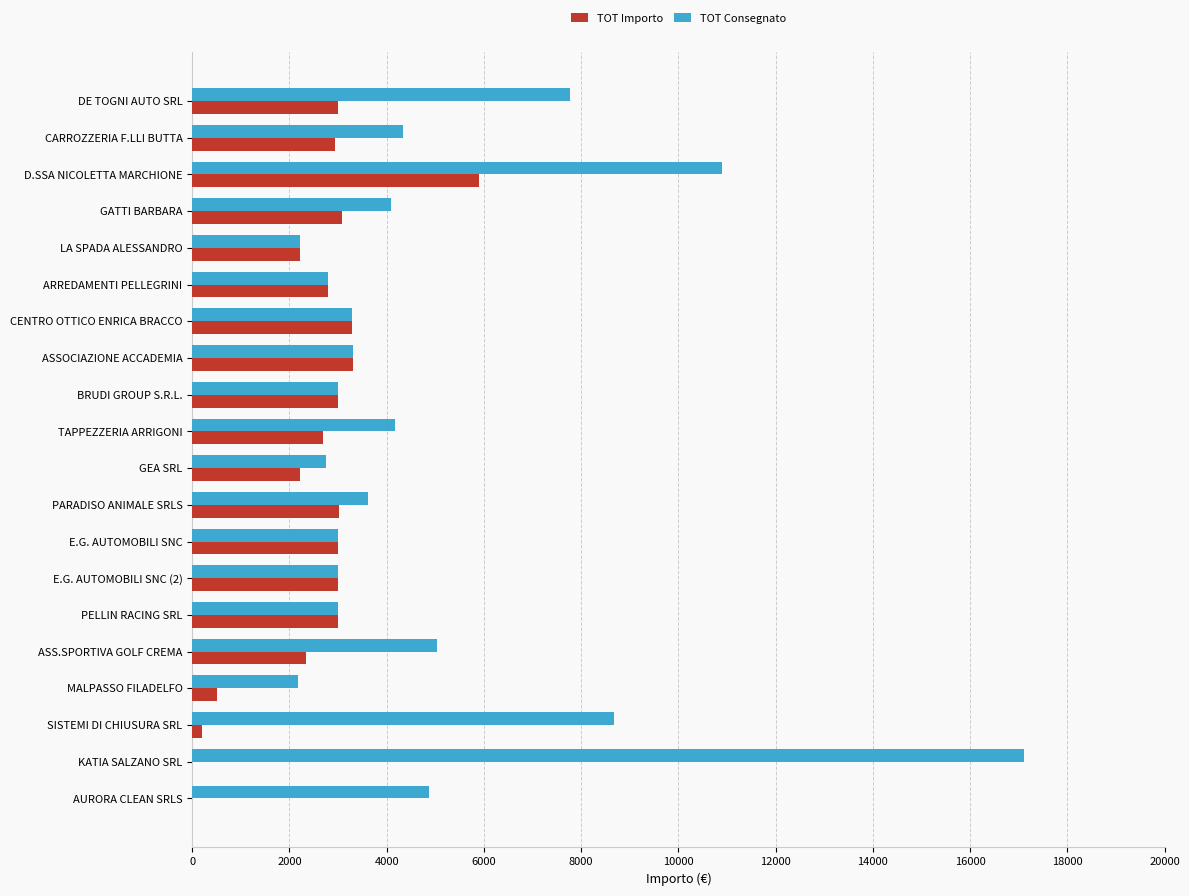

The TOT Consegnato series shows 10900 at D.SSA NICOLETTA MARCHIONE. True or false?

True